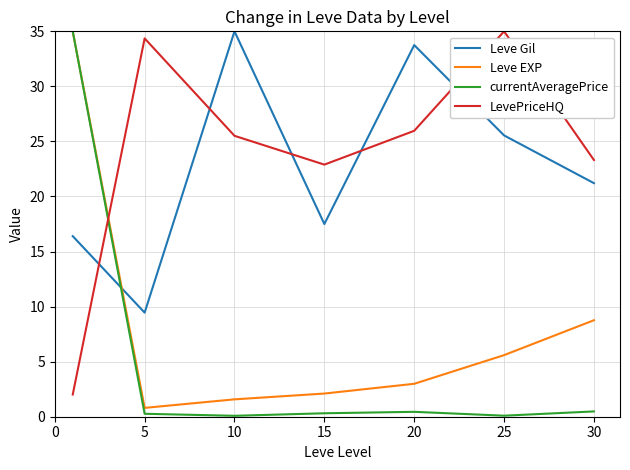

Which series ends up on top after the final intersection of currentAveragePrice and LevePriceHQ?

LevePriceHQ